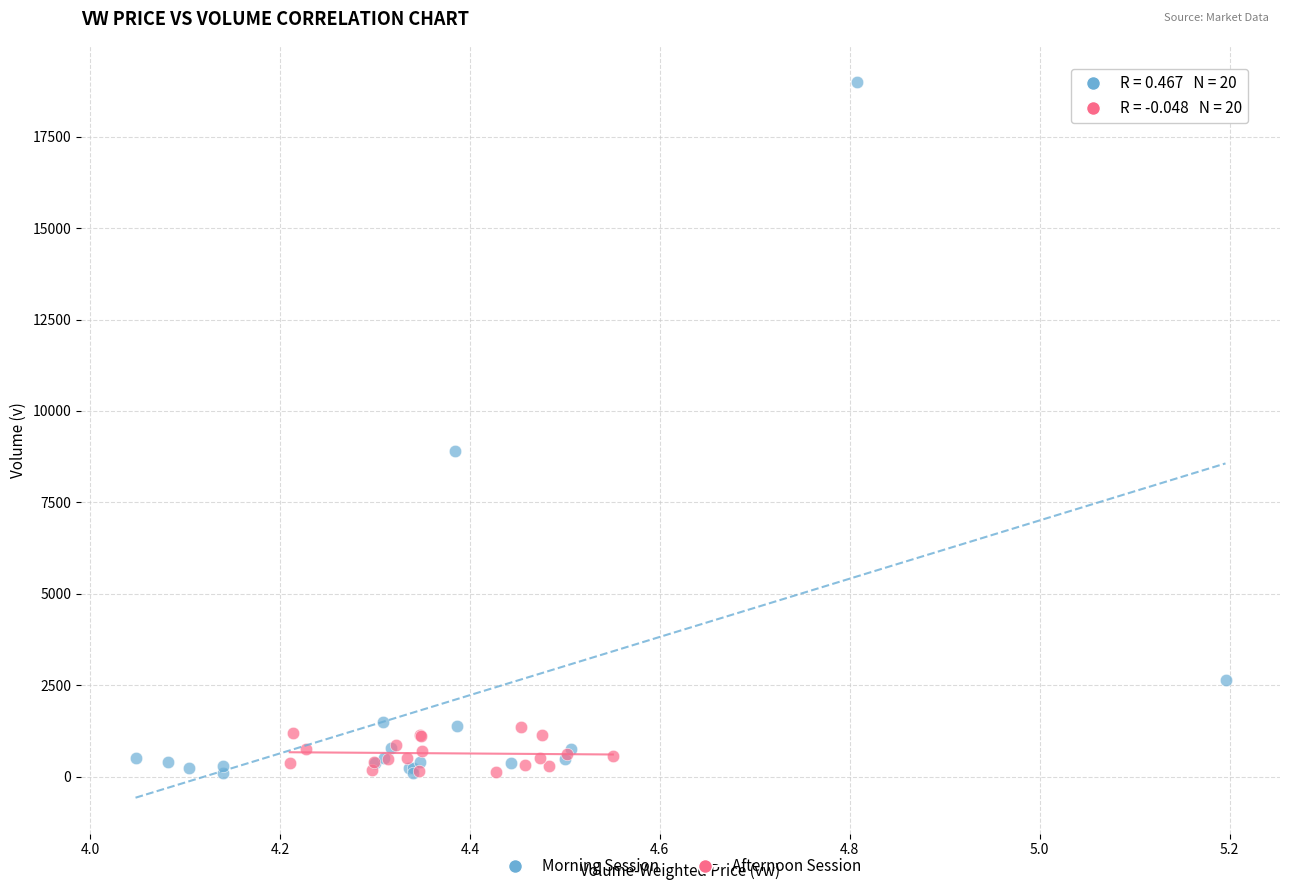

Which series reaches the maximum Y coordinate?

Morning Session